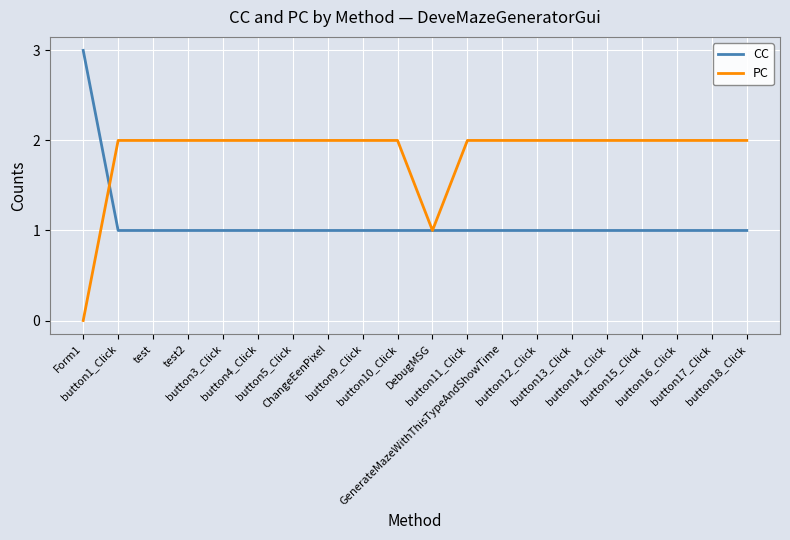

Count the CC values in the range 1 to 2.

19